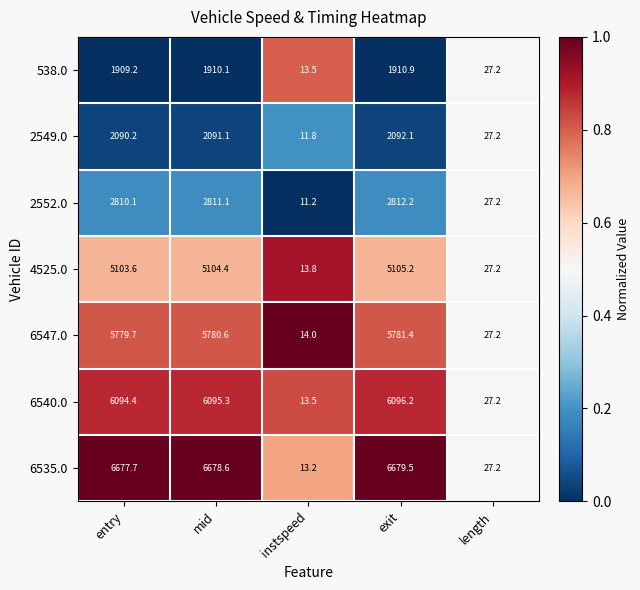

The 6535.0 series shows 6.1 at length. True or false?

False